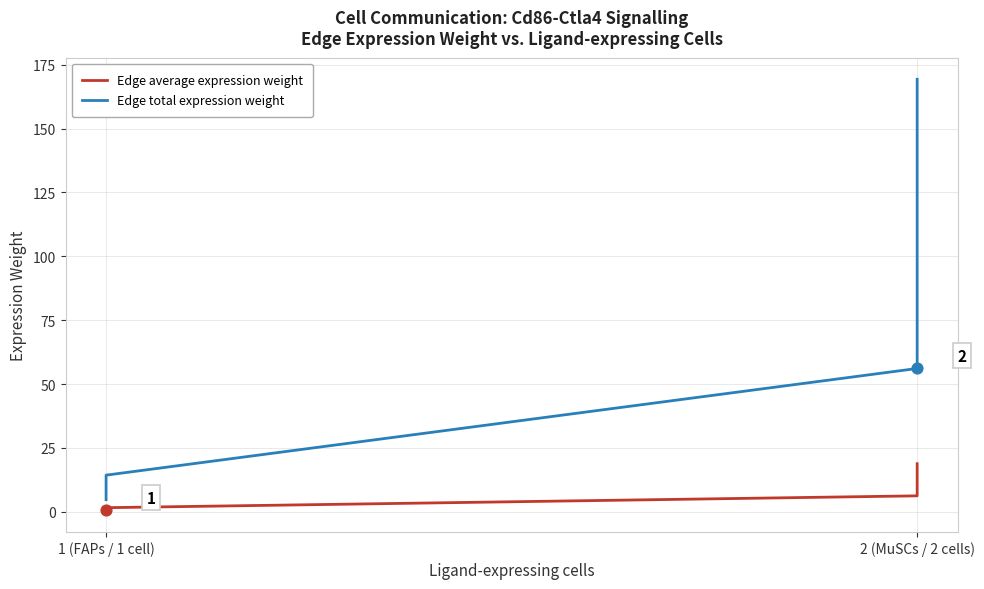

Which series has the largest Y range (max minus min)?

Edge total expression weight